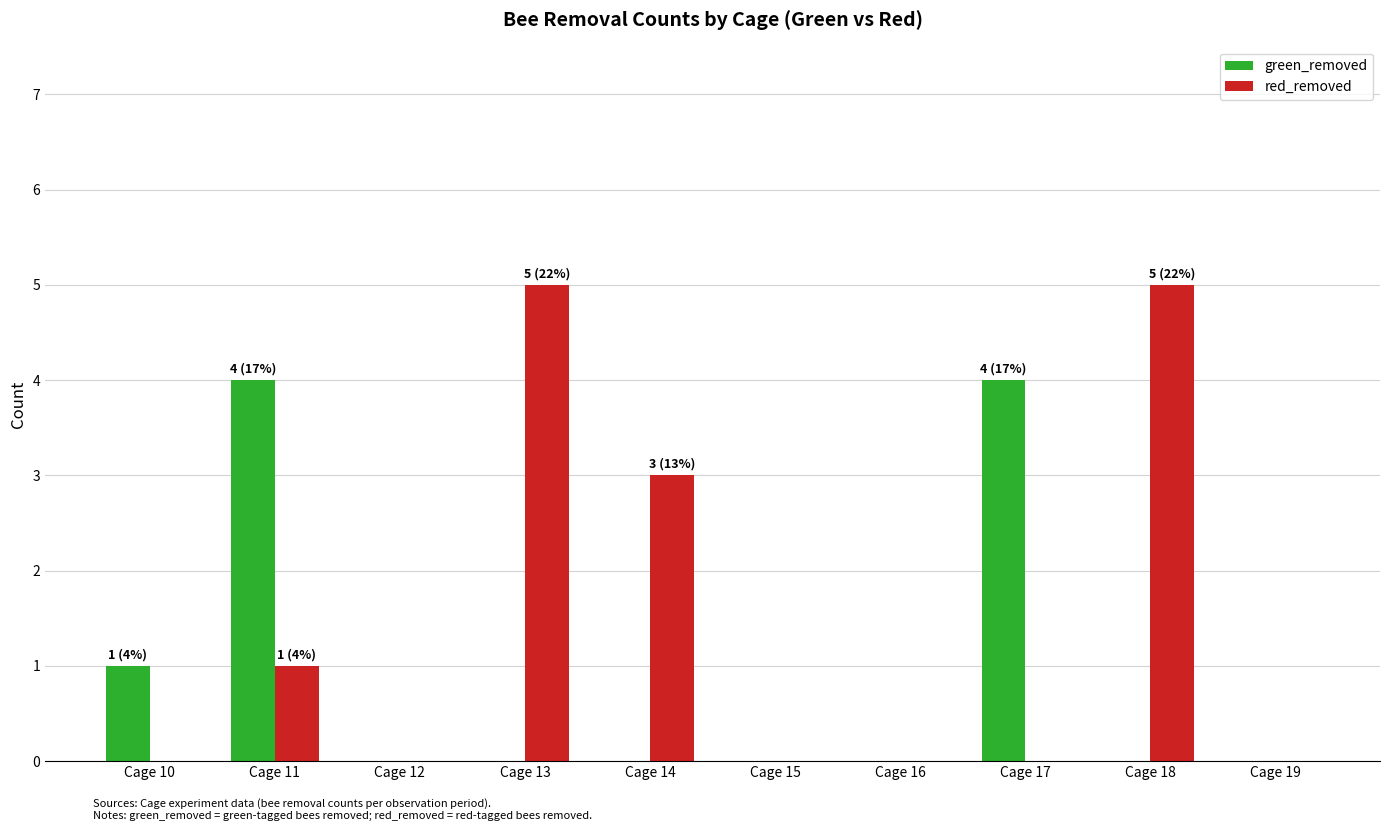

What is the sum of the green_removed values at Cage 11 and Cage 15?

4